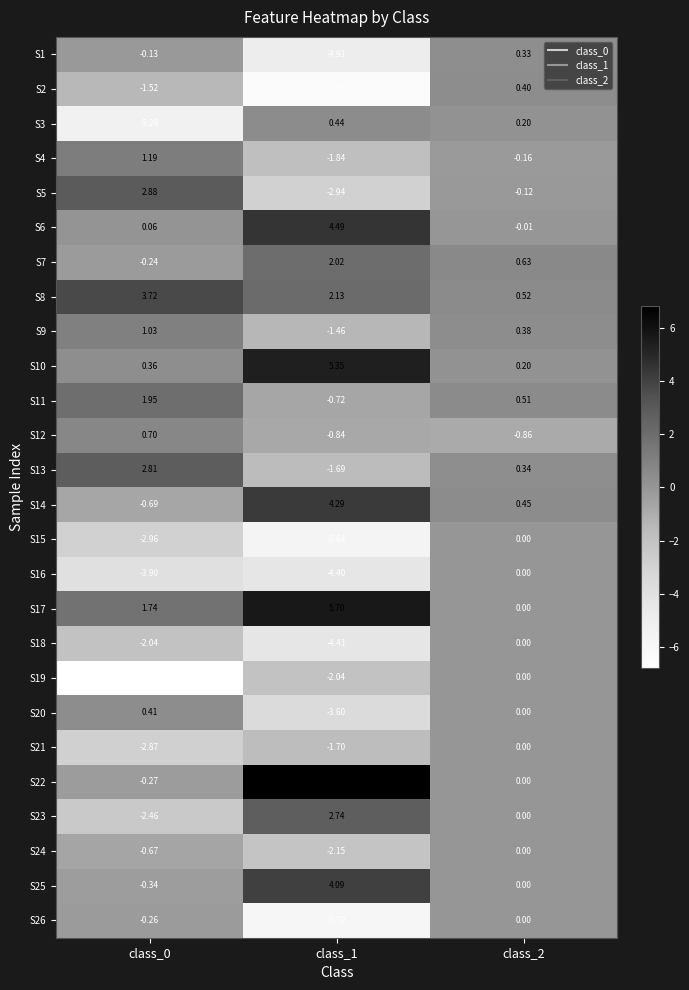

Is the value of S21 at class_1 greater than the value of S17 at class_0?

No